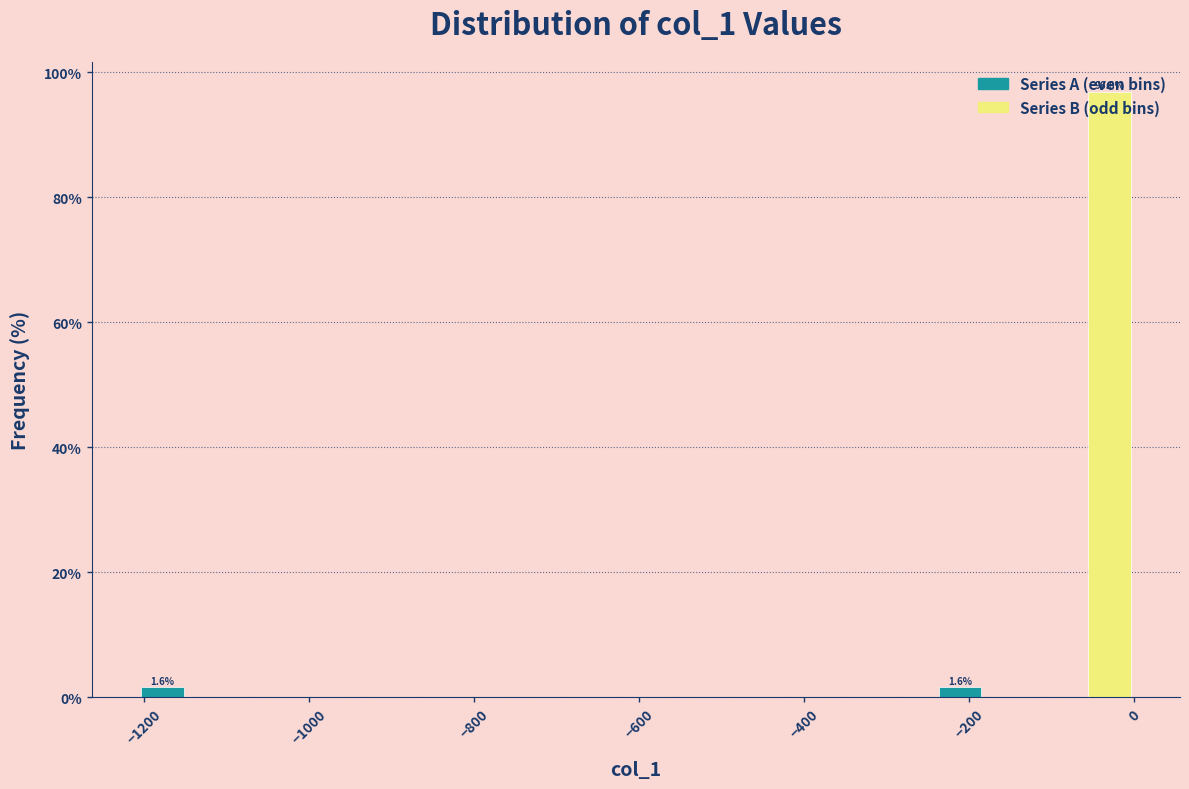

Read against the x-axis, roughly where is the centre of the tallest bar?

-40